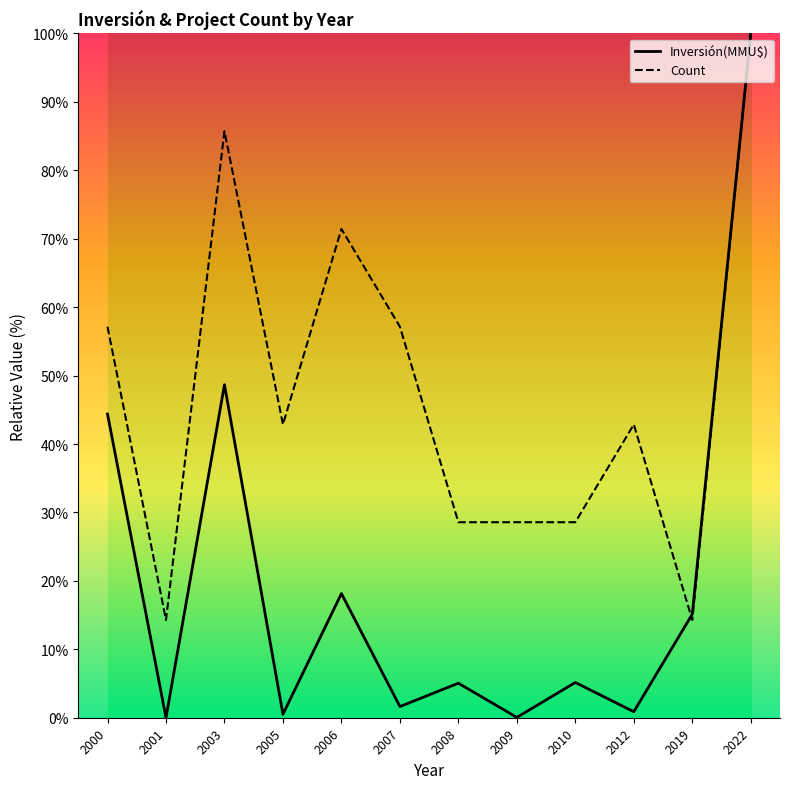

What is the total value across all series at 2006?

89.6